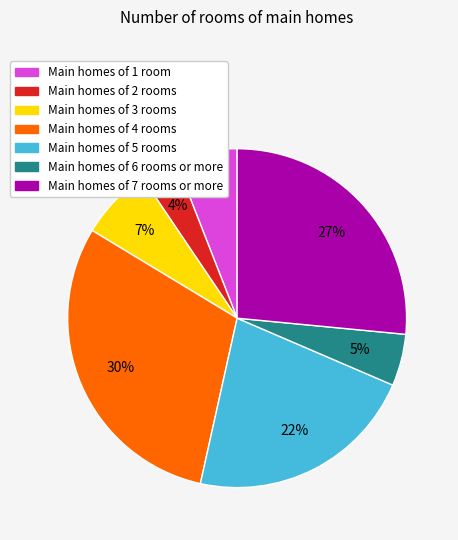

Is there a majority slice in this chart?

No